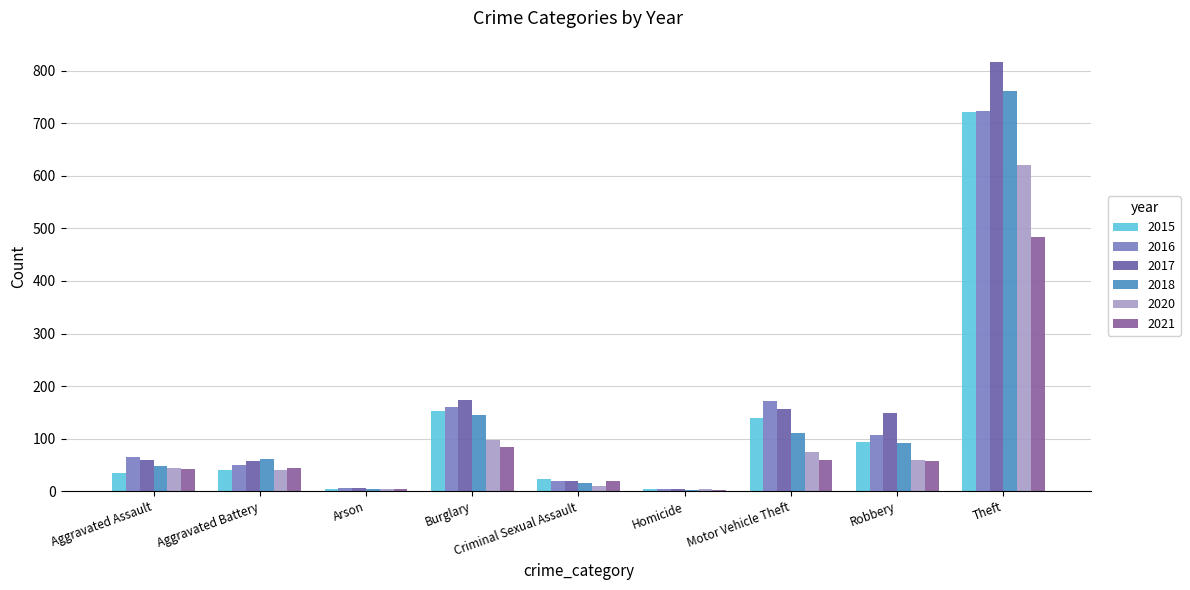

What is the label of the 3rd bar from the right?

Motor Vehicle Theft